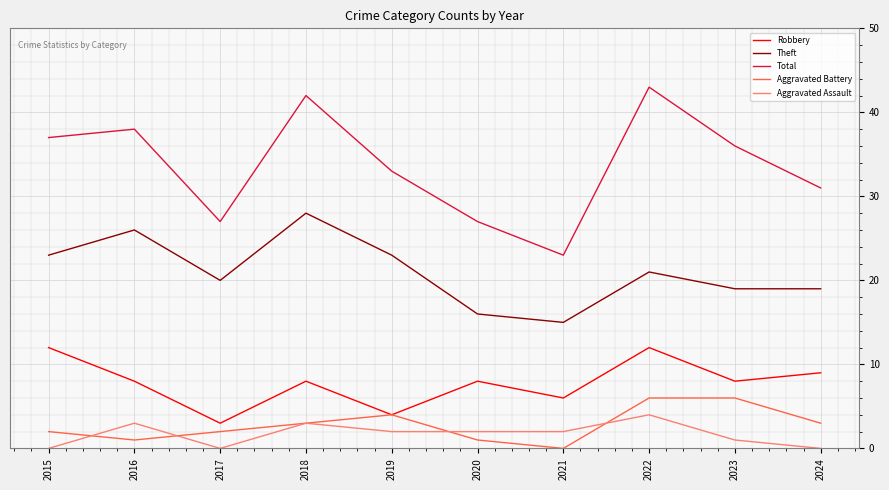

Between which two adjacent categories do Aggravated Assault and Aggravated Battery first intersect?

2015 and 2016